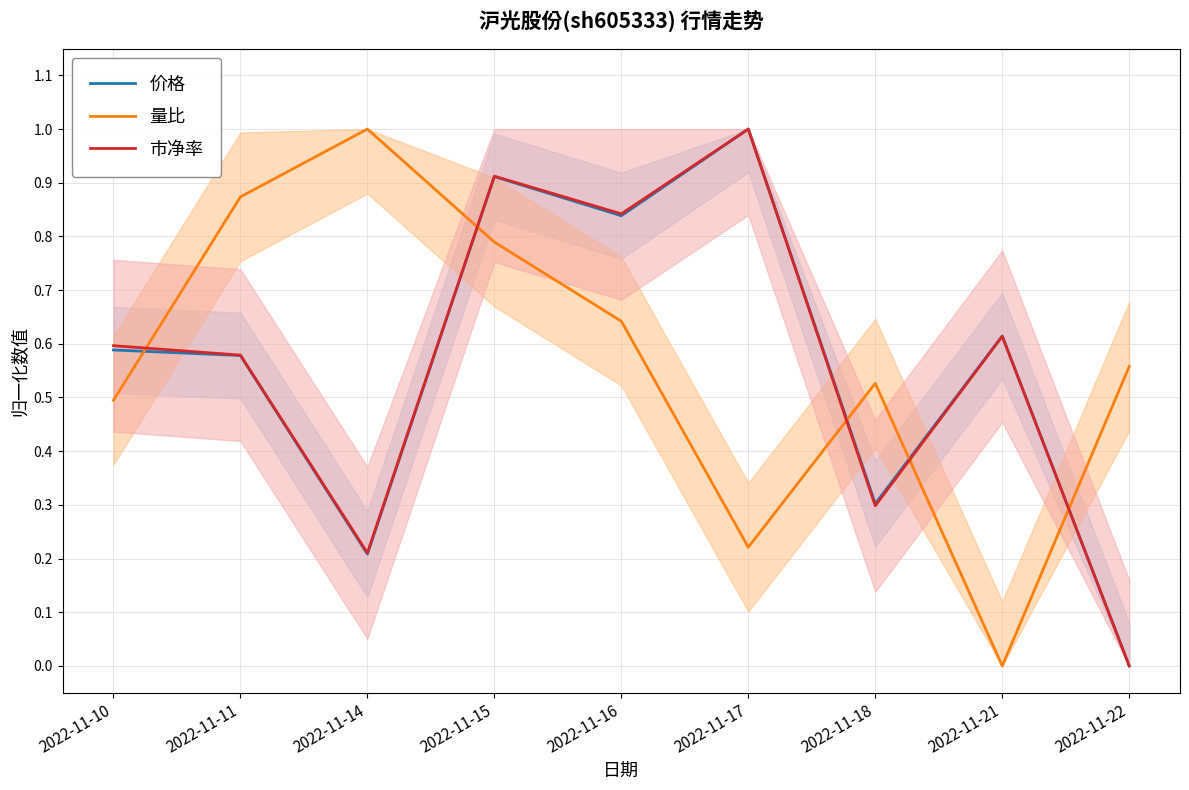

Reading left to right, transcribe all the data shown in this chart.

价格: 0.6	0.6	0.2	0.9	0.8	1.0	0.3	0.6	0.0
量比: 0.5	0.9	1.0	0.8	0.6	0.2	0.5	0.0	0.6
市净率: 0.6	0.6	0.2	0.9	0.8	1.0	0.3	0.6	0.0